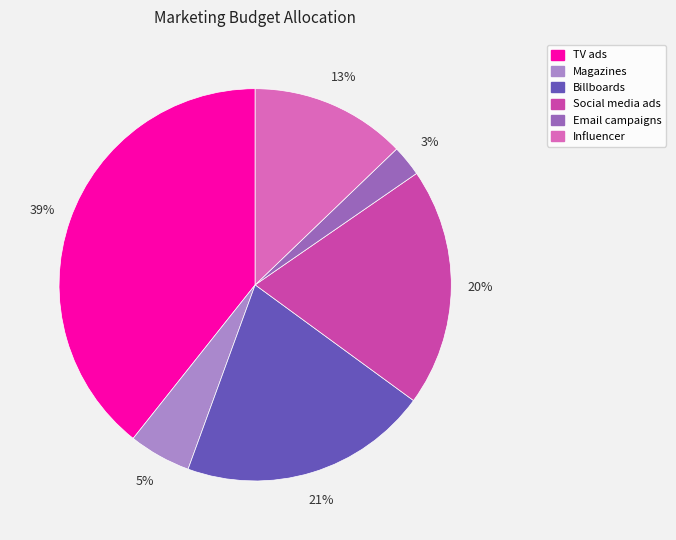

How many segments does this pie chart have?

6